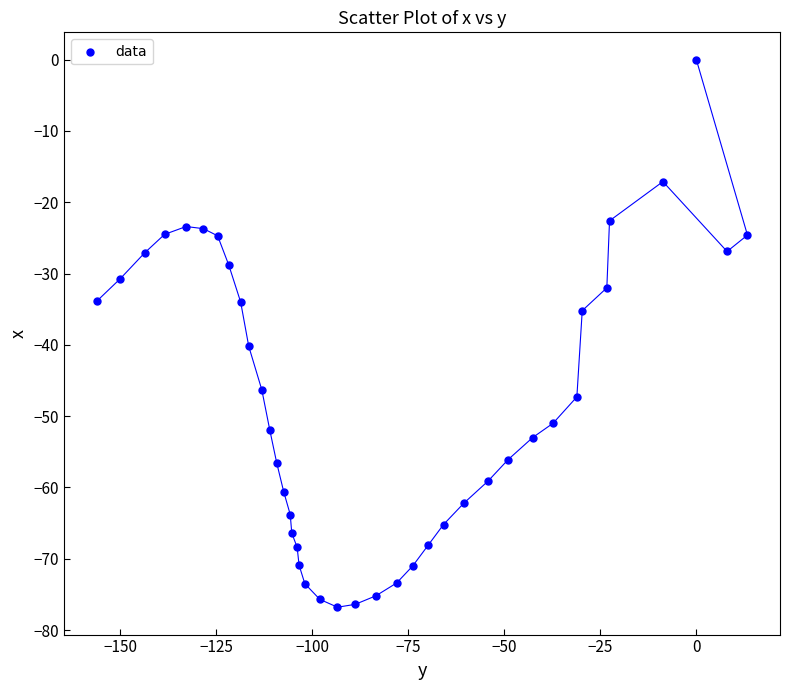

What is the range of X values (max minus min)?

169.4